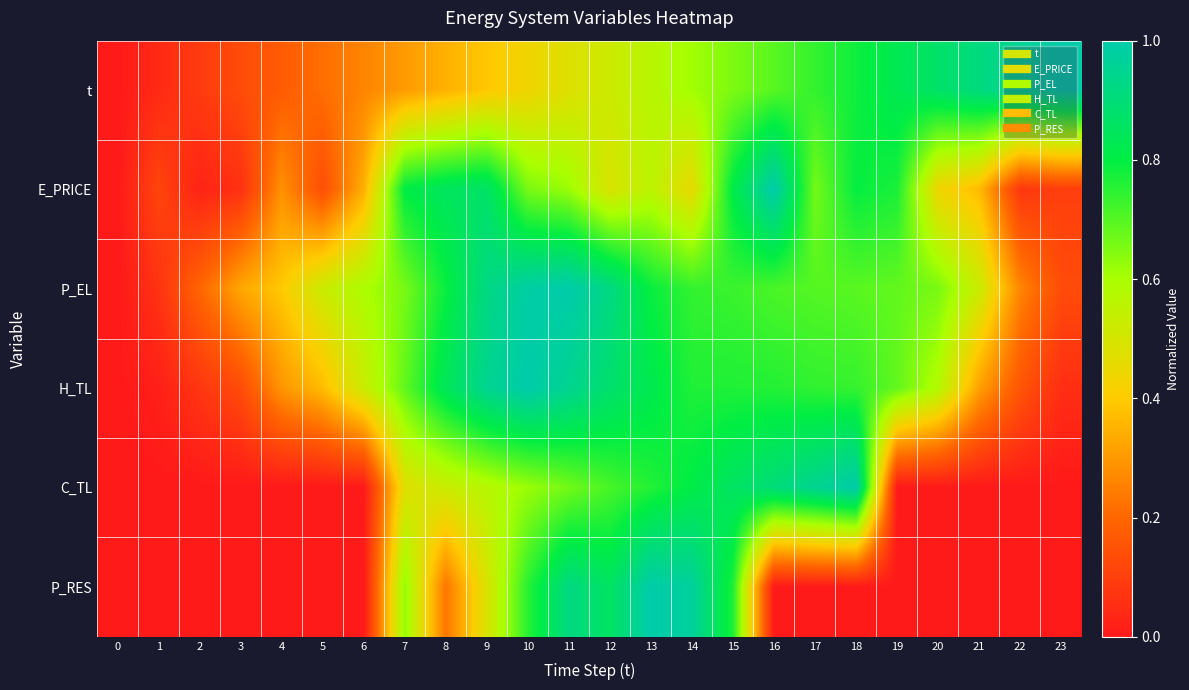

Reading left to right, list all the values displayed in this chart.

t: 0=0.0	1=0.0	2=0.1	3=0.1	4=0.2	5=0.2	6=0.3	7=0.3	8=0.3	9=0.4	10=0.4	11=0.5	12=0.5	13=0.6	14=0.6	15=0.7	16=0.7	17=0.7	18=0.8	19=0.8	20=0.9	21=0.9	22=1.0	23=1.0
E_PRICE: 0=0.0	1=0.1	2=0.0	3=0.1	4=0.3	5=0.1	6=0.3	7=0.8	8=0.8	9=0.9	10=0.7	11=0.6	12=0.5	13=0.6	14=0.5	15=0.8	16=1.0	17=0.7	18=0.8	19=0.8	20=0.4	21=0.4	22=0.1	23=0.1
P_EL: 0=0.0	1=0.1	2=0.2	3=0.3	4=0.4	5=0.5	6=0.6	7=0.7	8=0.8	9=0.9	10=1.0	11=1.0	12=0.9	13=0.8	14=0.7	15=0.7	16=0.7	17=0.7	18=0.7	19=0.7	20=0.7	21=0.5	22=0.3	23=0.1
H_TL: 0=0.0	1=0.0	2=0.1	3=0.1	4=0.3	5=0.4	6=0.5	7=0.7	8=0.8	9=0.9	10=1.0	11=0.9	12=0.9	13=0.8	14=0.8	15=0.8	16=0.8	17=0.7	18=0.7	19=0.7	20=0.6	21=0.3	22=0.2	23=0.1
C_TL: 0=0.0	1=0.0	2=0.0	3=0.0	4=0.0	5=0.0	6=0.0	7=0.5	8=0.5	9=0.6	10=0.6	11=0.7	12=0.7	13=0.8	14=0.8	15=0.9	16=0.9	17=0.9	18=1.0	19=0.0	20=0.0	21=0.0	22=0.0	23=0.0
P_RES: 0=0.0	1=0.0	2=0.0	3=0.0	4=0.0	5=0.0	6=0.0	7=0.6	8=0.2	9=0.5	10=0.8	11=0.9	12=0.9	13=1.0	14=1.0	15=0.8	16=0.0	17=0.0	18=0.0	19=0.0	20=0.0	21=0.0	22=0.0	23=0.0